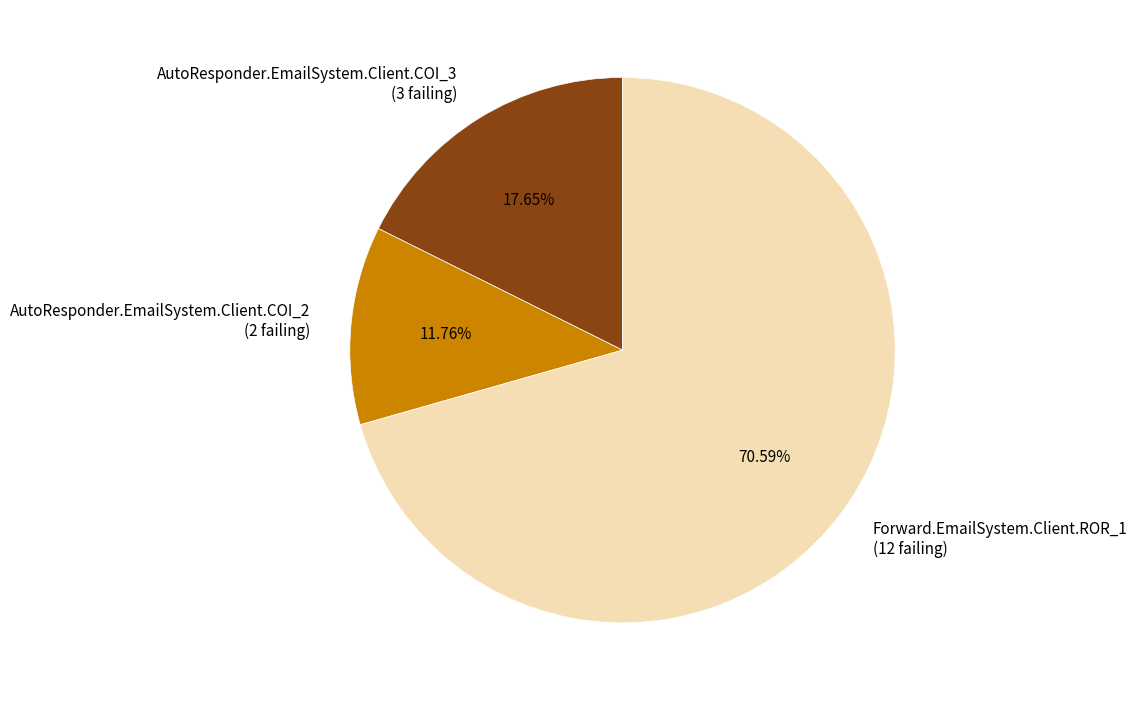

To the nearest percent, what is the difference between the AutoResponder.EmailSystem.Client.COI_2 and AutoResponder.EmailSystem.Client.COI_3 slice percentages?

6%